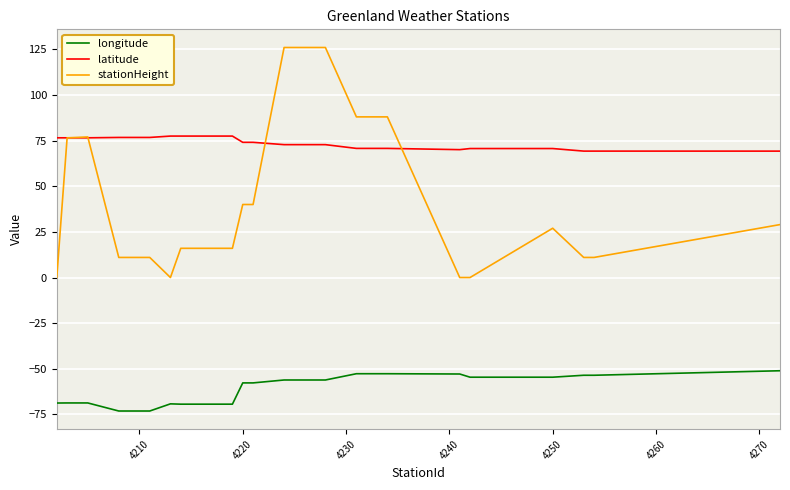

What is the lowest value of the latitude series?

69.2